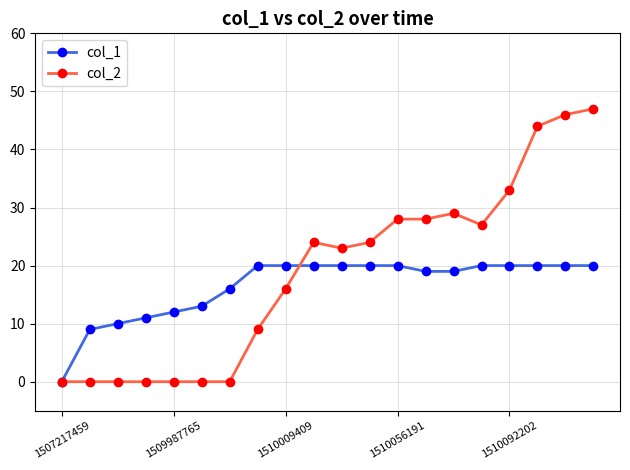

Which series has the largest total across all categories?

col_2